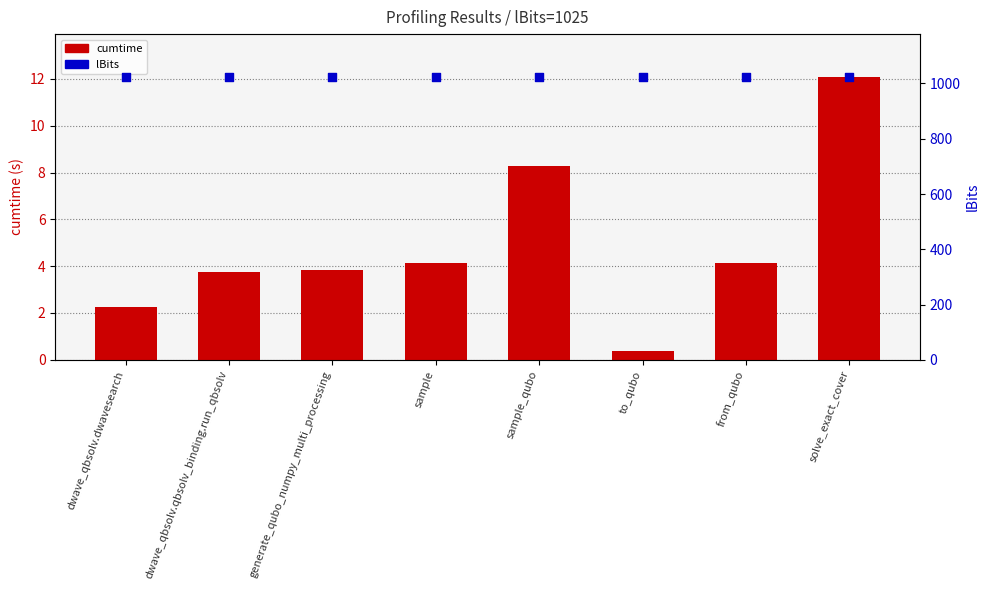

Which series has the largest Y range (max minus min)?

cumtime